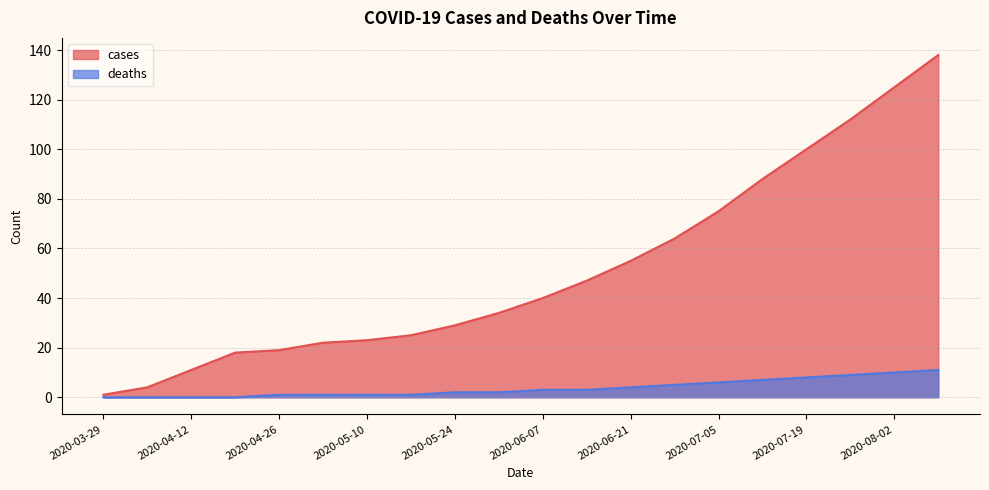

The value of cases at 2020-03-29 is 1. True or false?

True